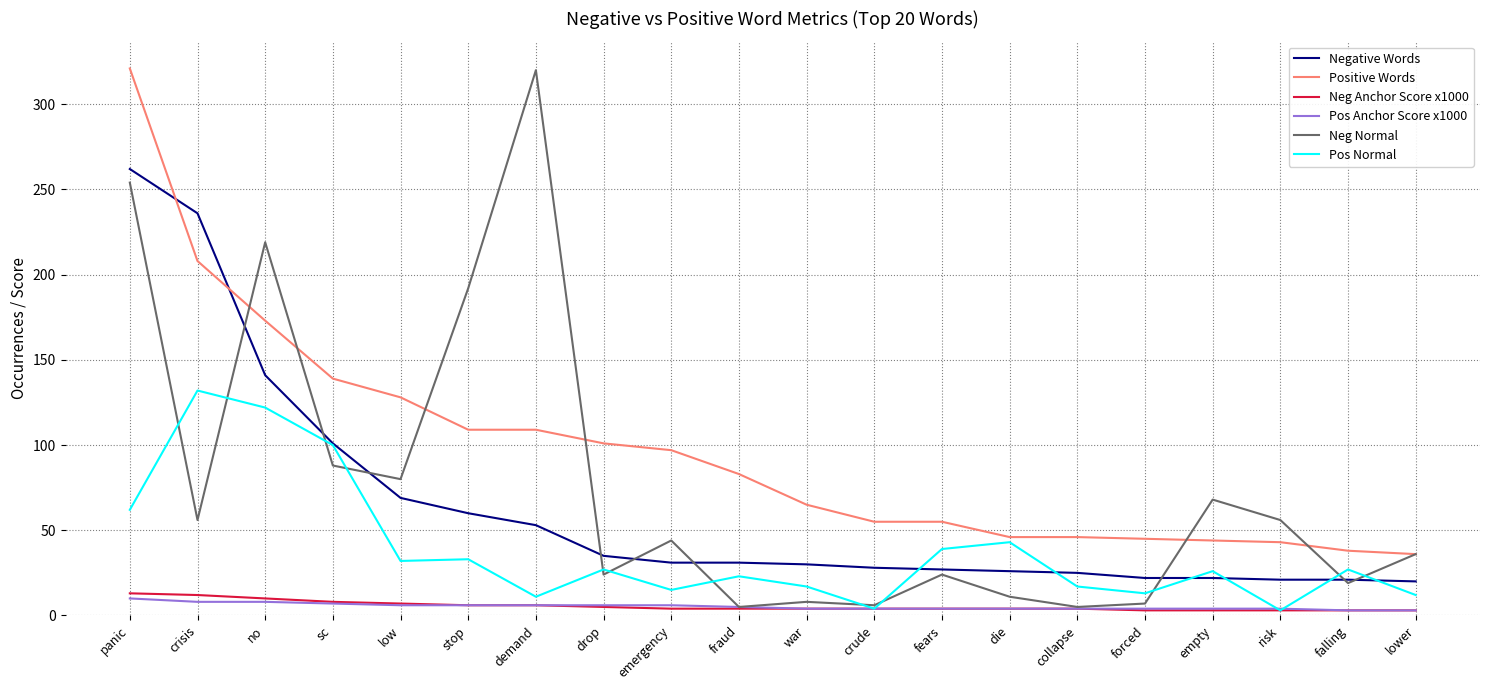

True or false: Negative Words and Neg Anchor Score x1000 intersect in this chart.

False